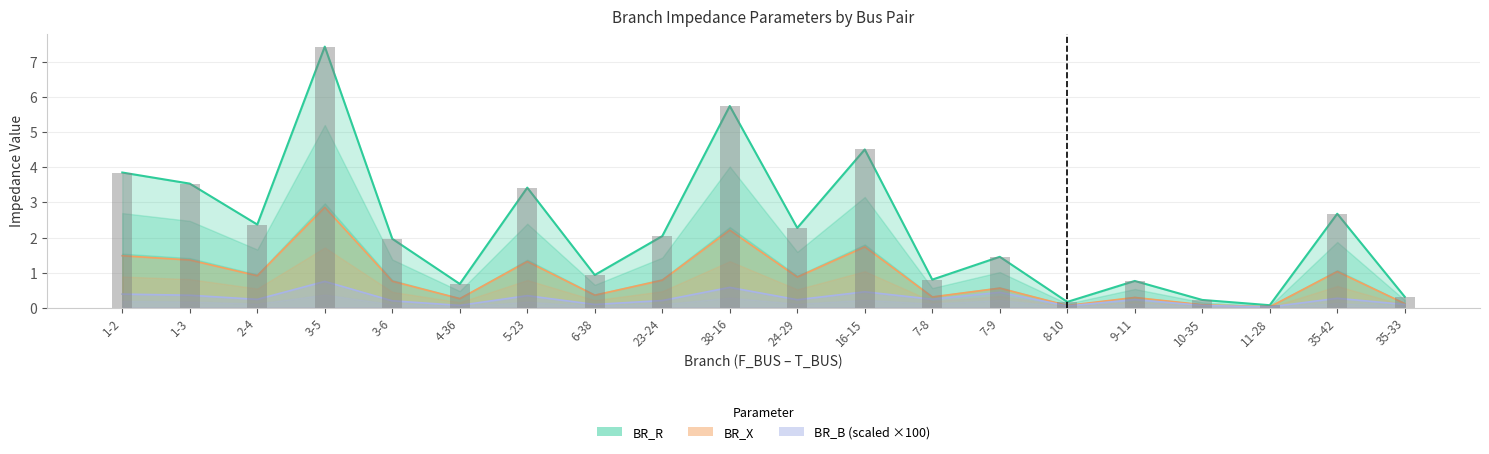

At which label does BR_R reach its peak?

3-5